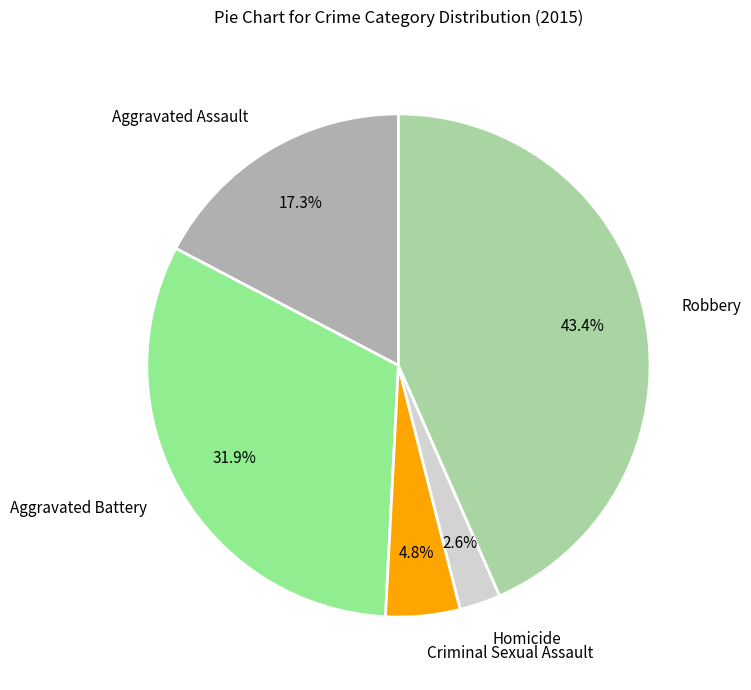

What is the smallest slice in the pie chart?

Homicide